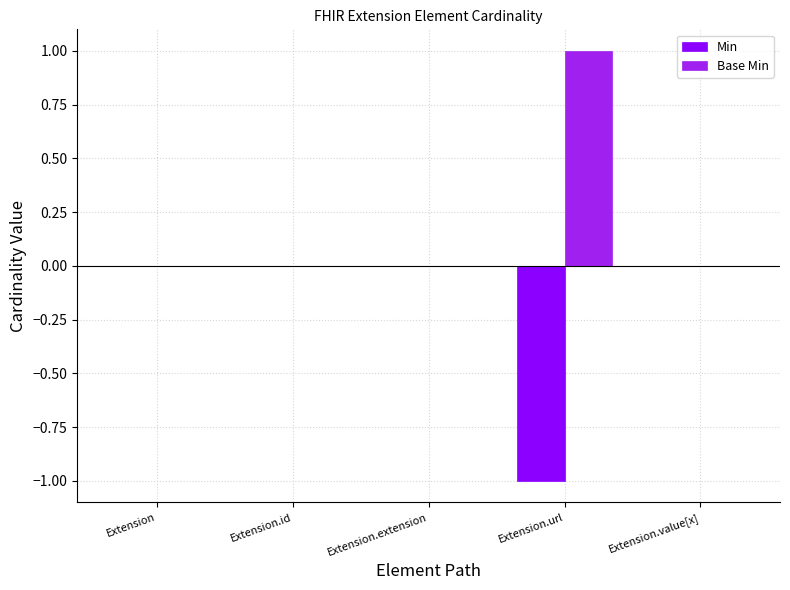

What is the difference between the Min values at Extension and Extension.url?

1